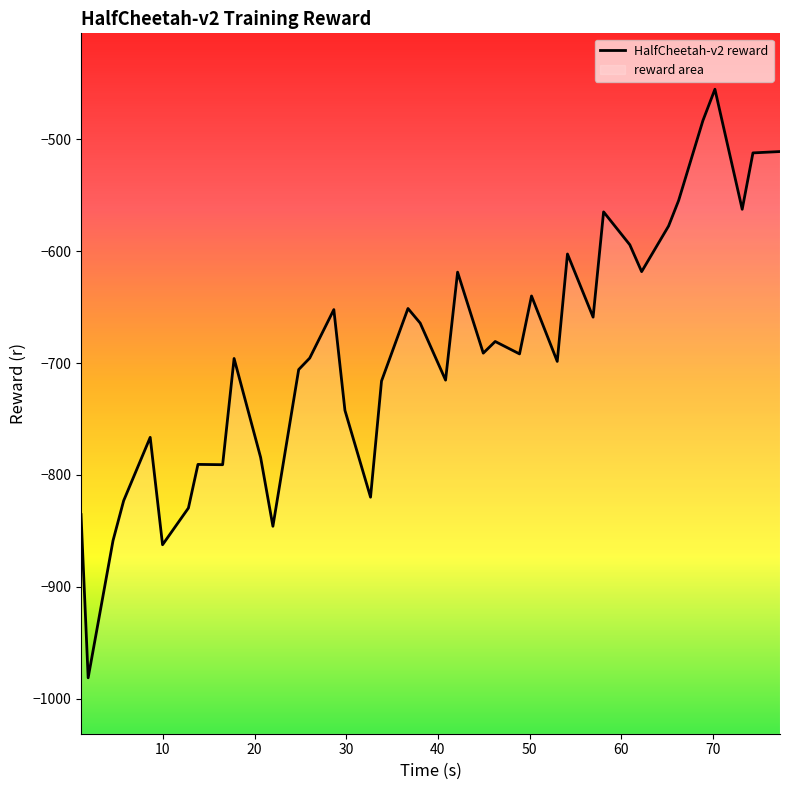

Does the chart display data point markers on the line(s)?

No